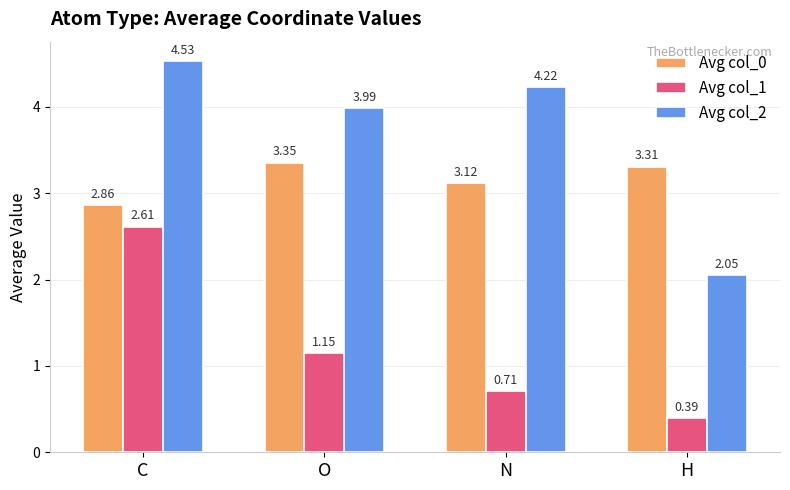

List the series in order of their peak value, lowest first.

Avg col_1, Avg col_0, Avg col_2